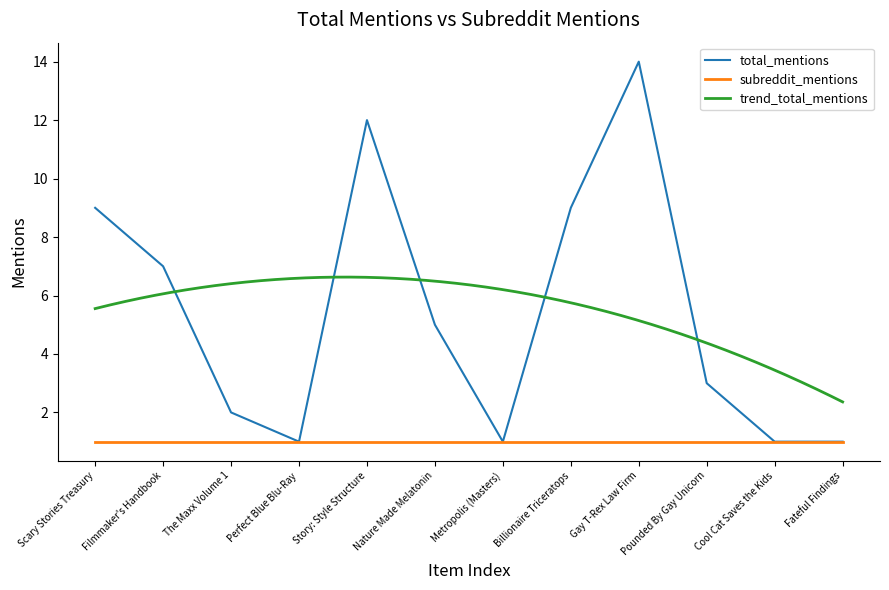

At which category does the data reach its first local peak?

Story: Style Structure